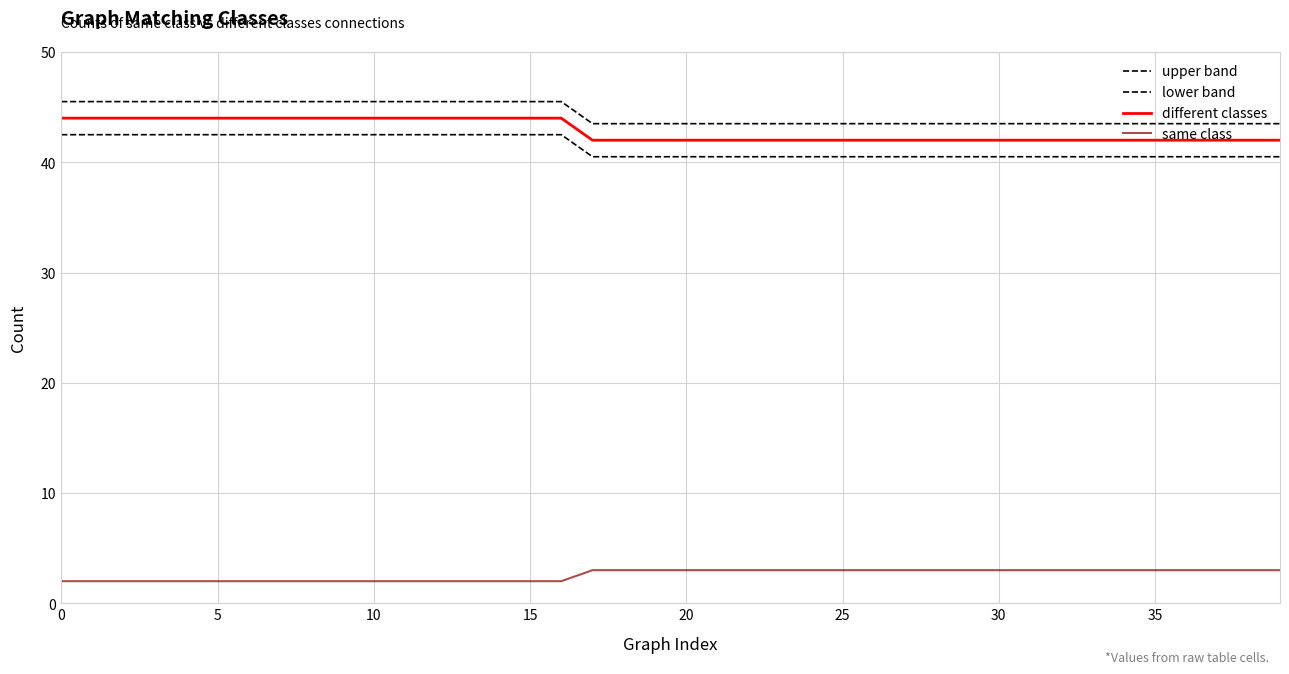

What is the label of the 11th point from the right?

29